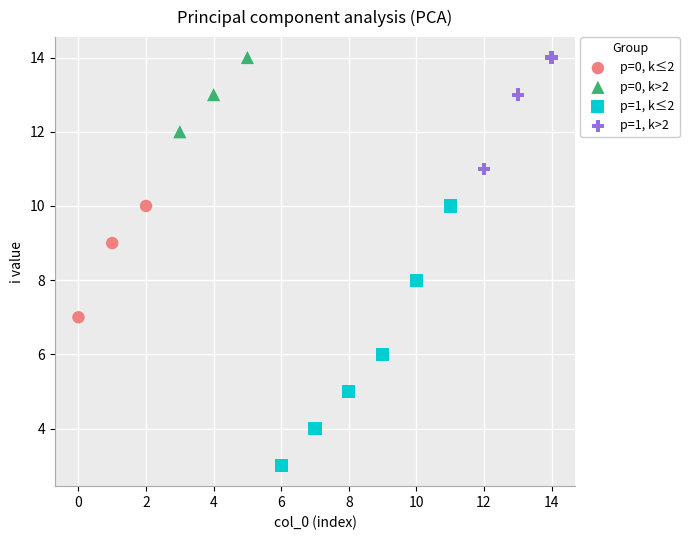

Which series contains the lowest Y value?

p=1, k≤2